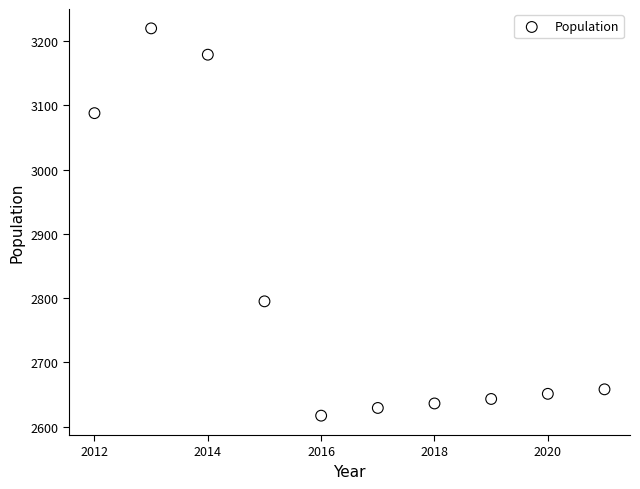

What Y value in the scatter plot is closest to 2918?

2795